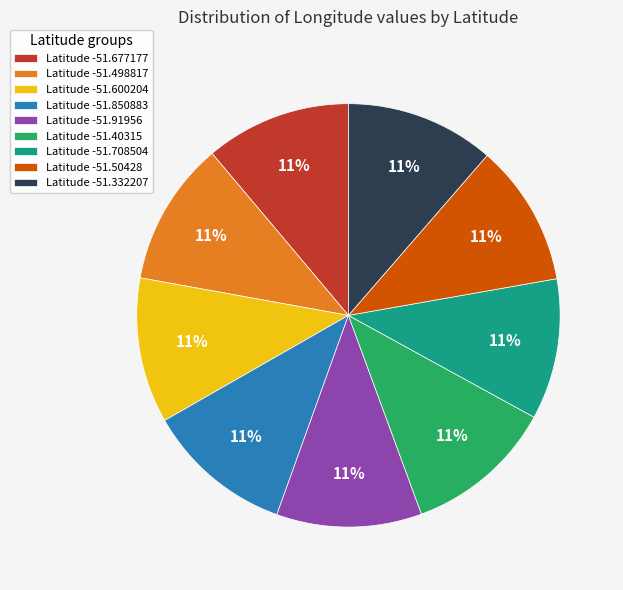

To the nearest percent, what is the combined percentage of Latitude -51.498817 and Latitude -51.332207?

22%